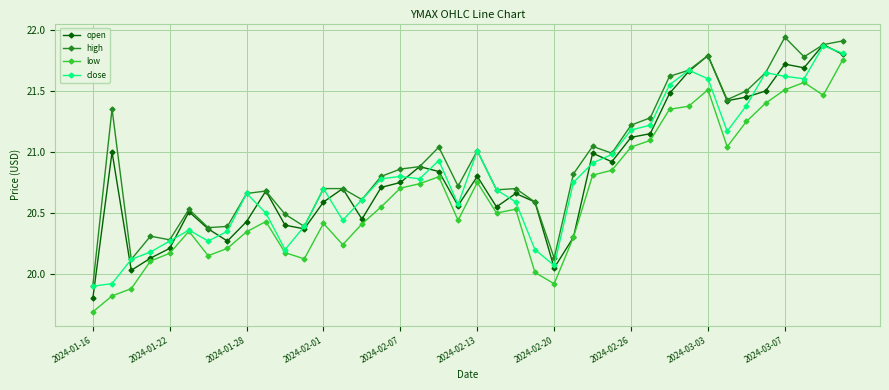

True or false: high and low cross at least once.

False